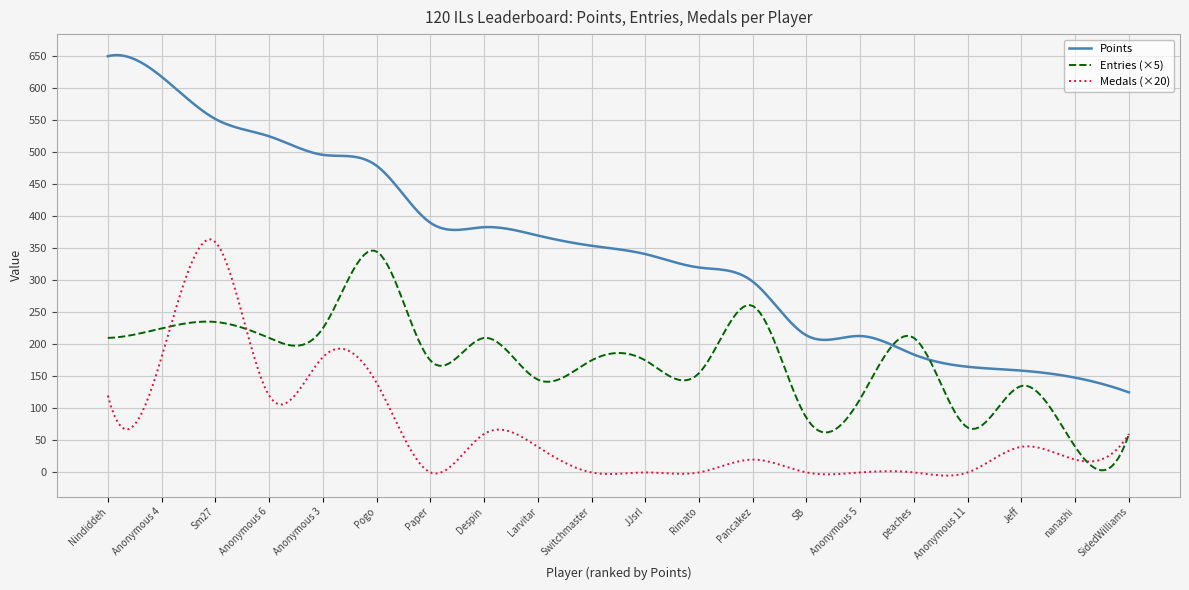

True or false: Points has more than 0 points higher than both neighbors.

True